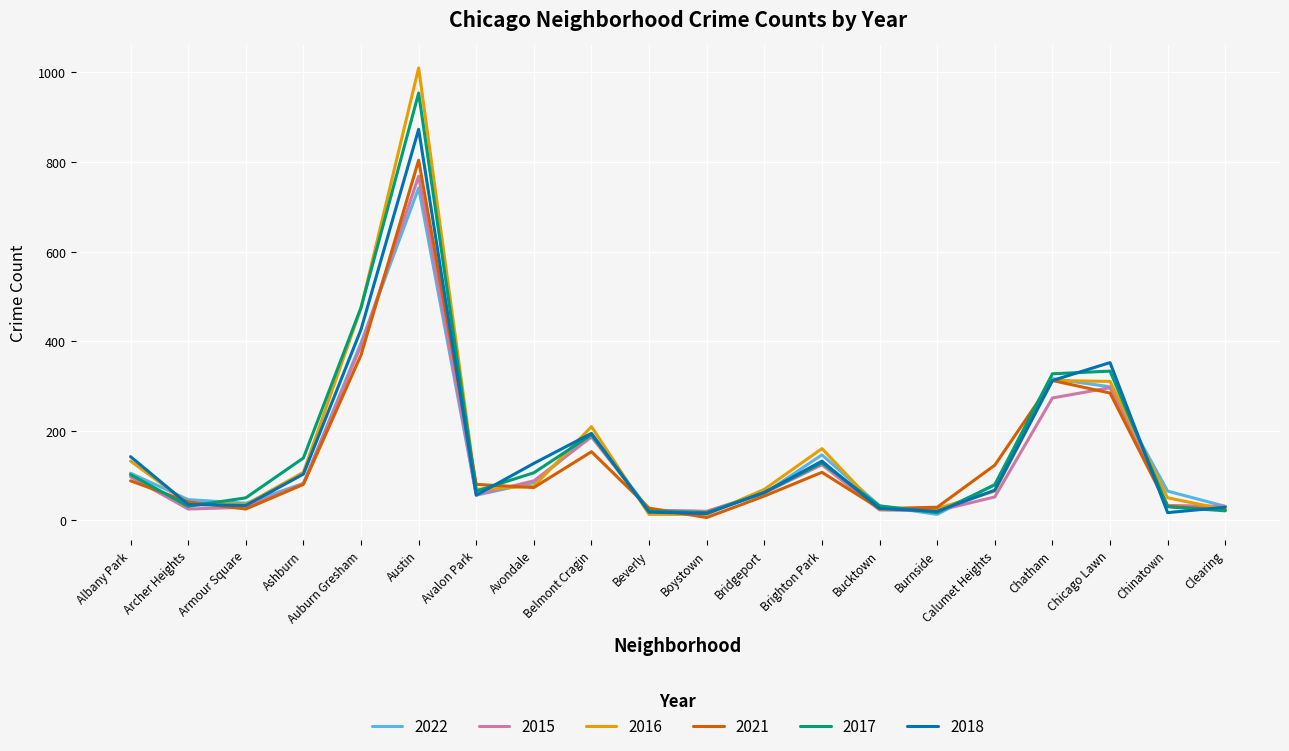

What is the approximate value of 2015 at Auburn Gresham?

390